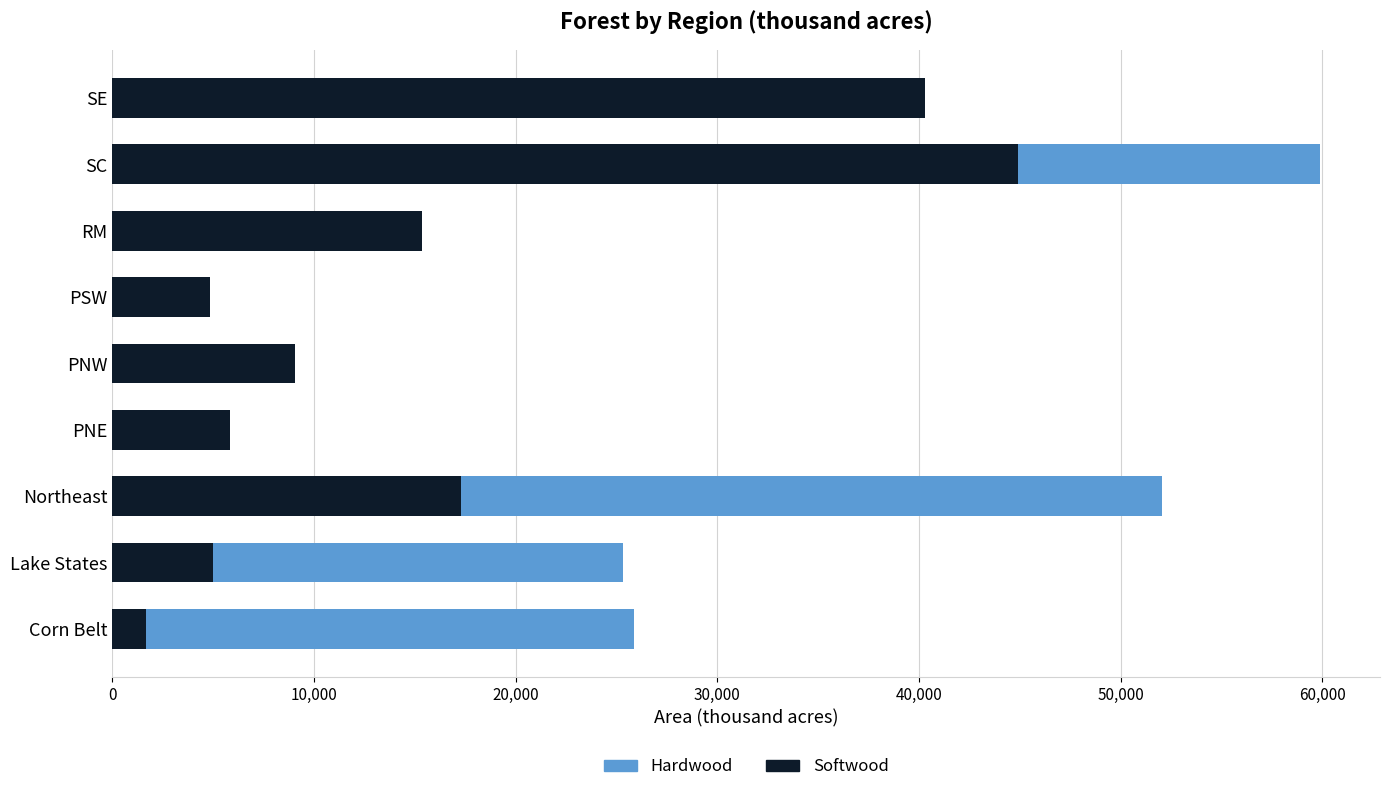

Reading left to right, what are all the values shown in this chart?

Hardwood: 25879	25349	52050	119	2200	2574	2688	59869	35138
Softwood: 1664	4985	17270	5832	9062	4863	15375	44909	40292